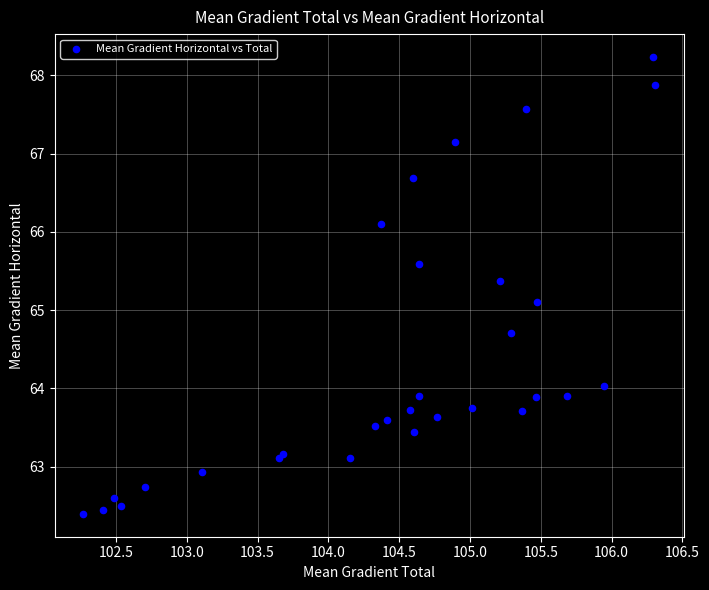

What Y value in the scatter plot is closest to 65?

65.1